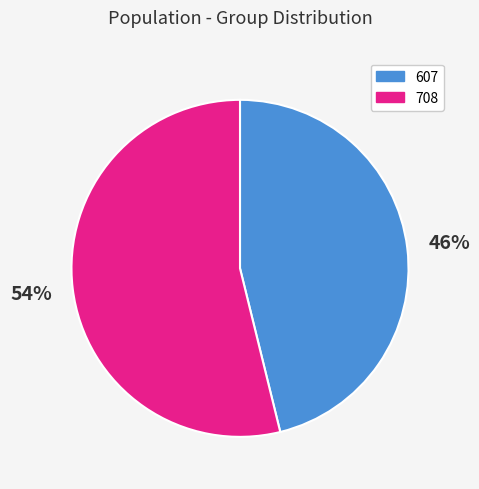

Is it true that 708 is 17% of the pie?

False